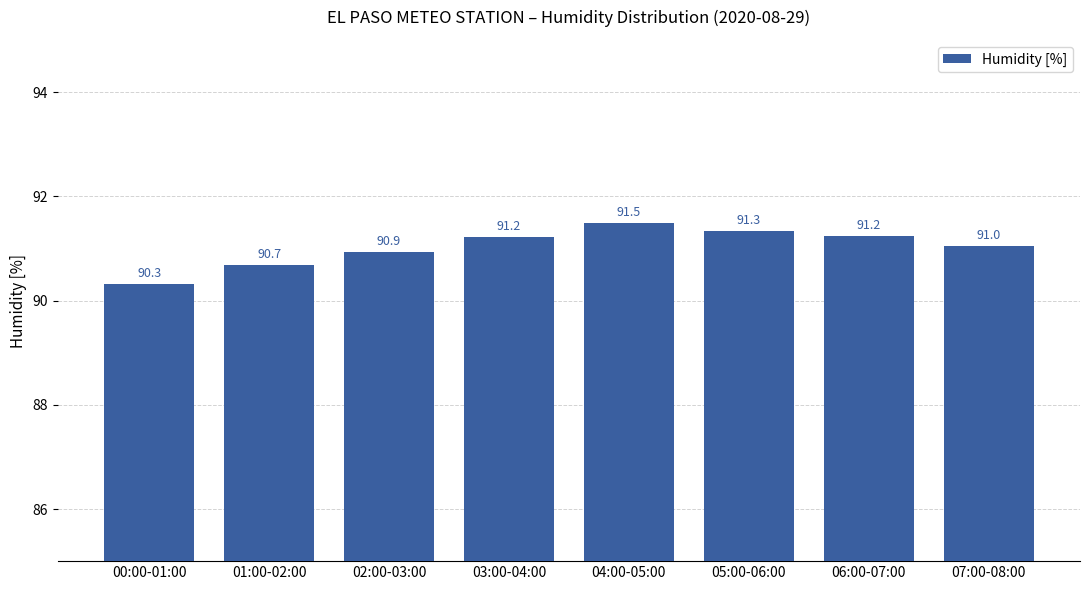

What is the change in value from 04:00-05:00 to 05:00-06:00?

-0.2